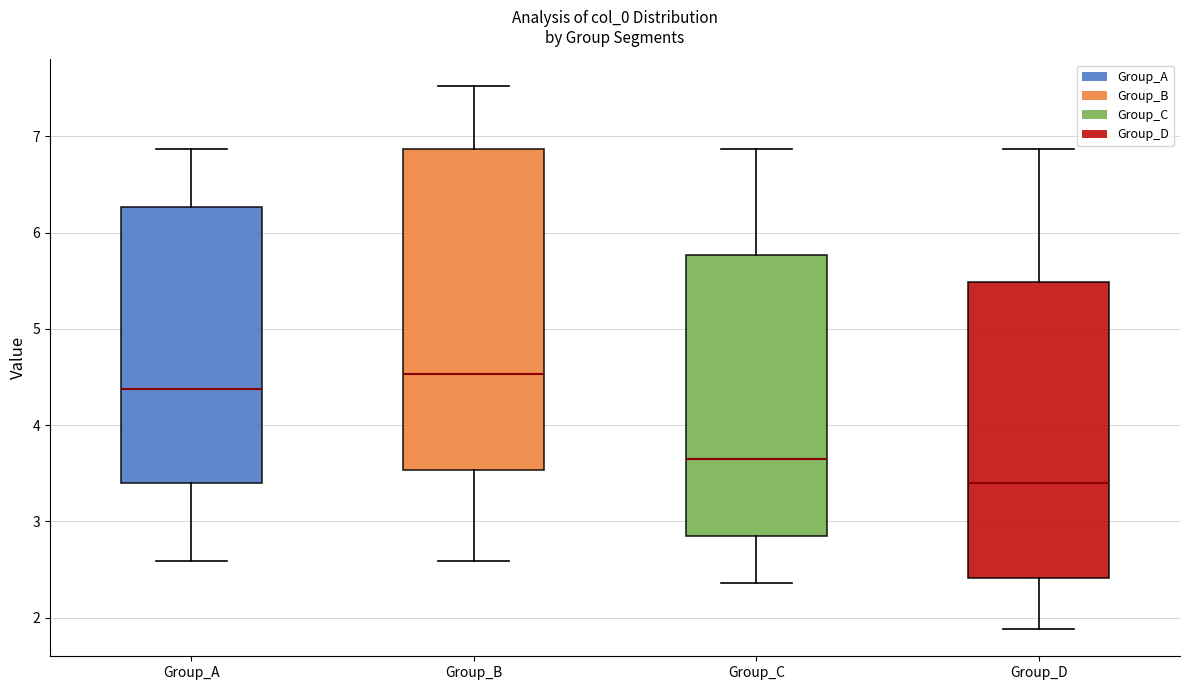

Reading left to right, transcribe this box plot: for each box, give where its median line is, the range the box spans, and where its two whiskers end, as read against the y-axis. The values are not printed on the chart, so give them approximately, as read against the axis.

Group_A: median 4.4, box 3.4 to 6.3, whiskers 2.6 to 6.9
Group_B: median 4.5, box 3.5 to 6.9, whiskers 2.6 to 7.5
Group_C: median 3.7, box 2.8 to 5.8, whiskers 2.4 to 6.9
Group_D: median 3.4, box 2.4 to 5.5, whiskers 1.9 to 6.9